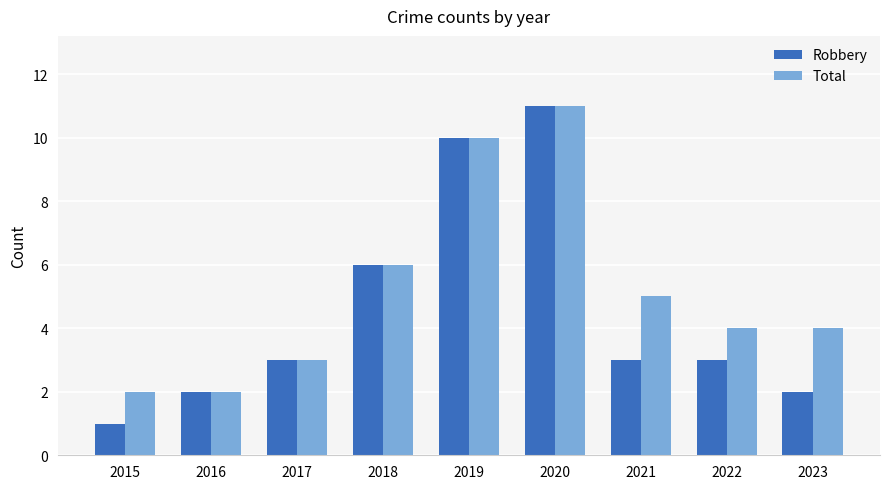

Count the number of categories in the chart.

9